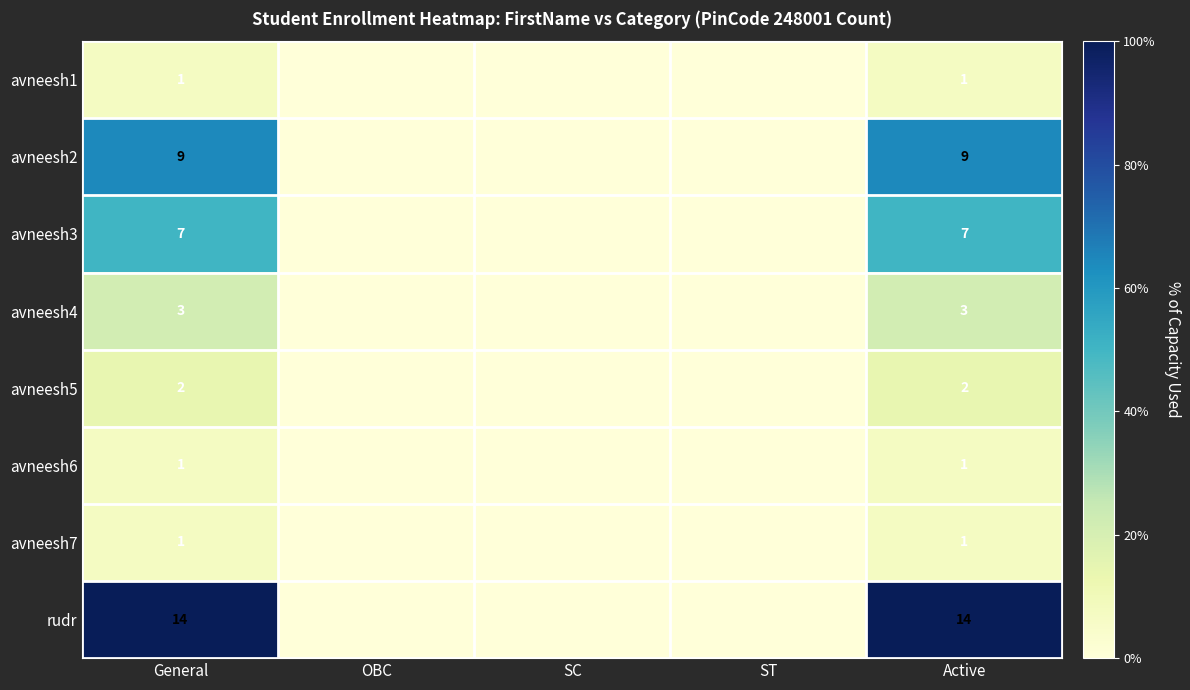

What is the sum of the avneesh4 values at Active and General?

6